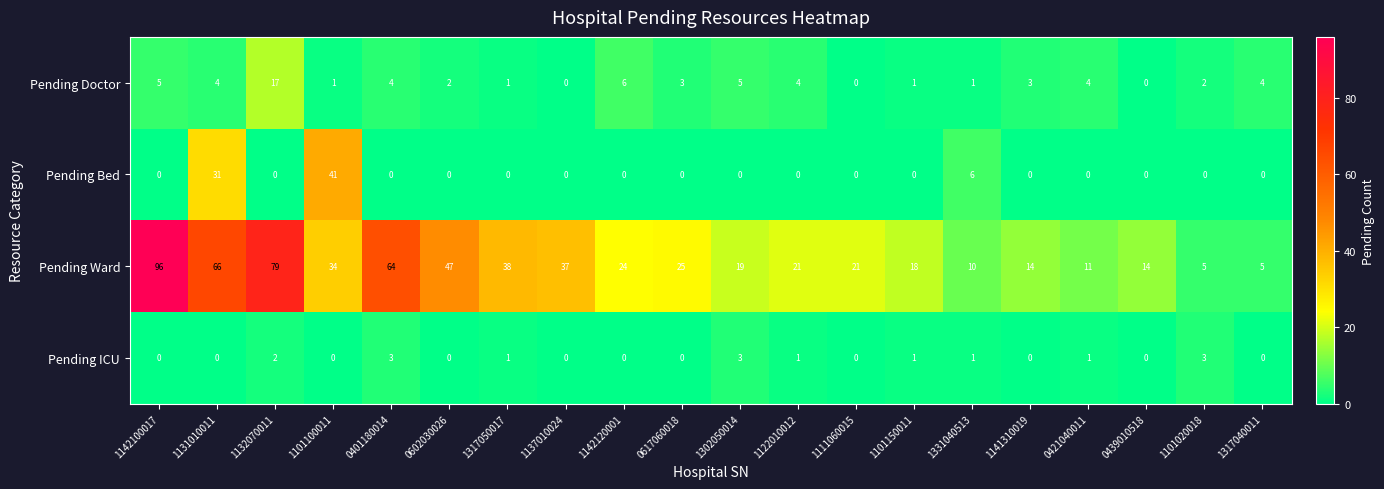

Which series has the largest total across all categories?

Pending Ward